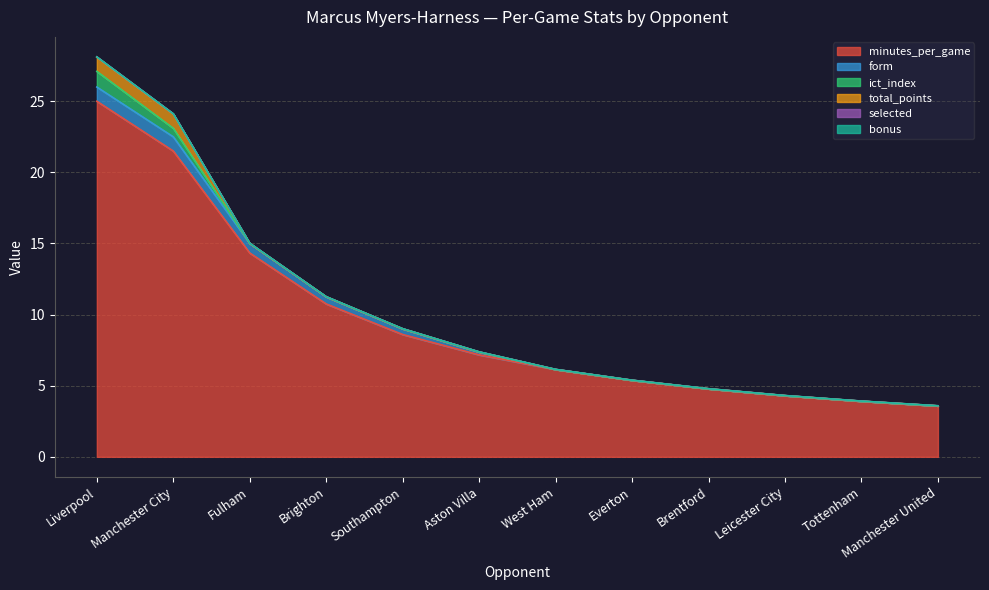

True or false: bonus has more than 1 interior local peaks.

False